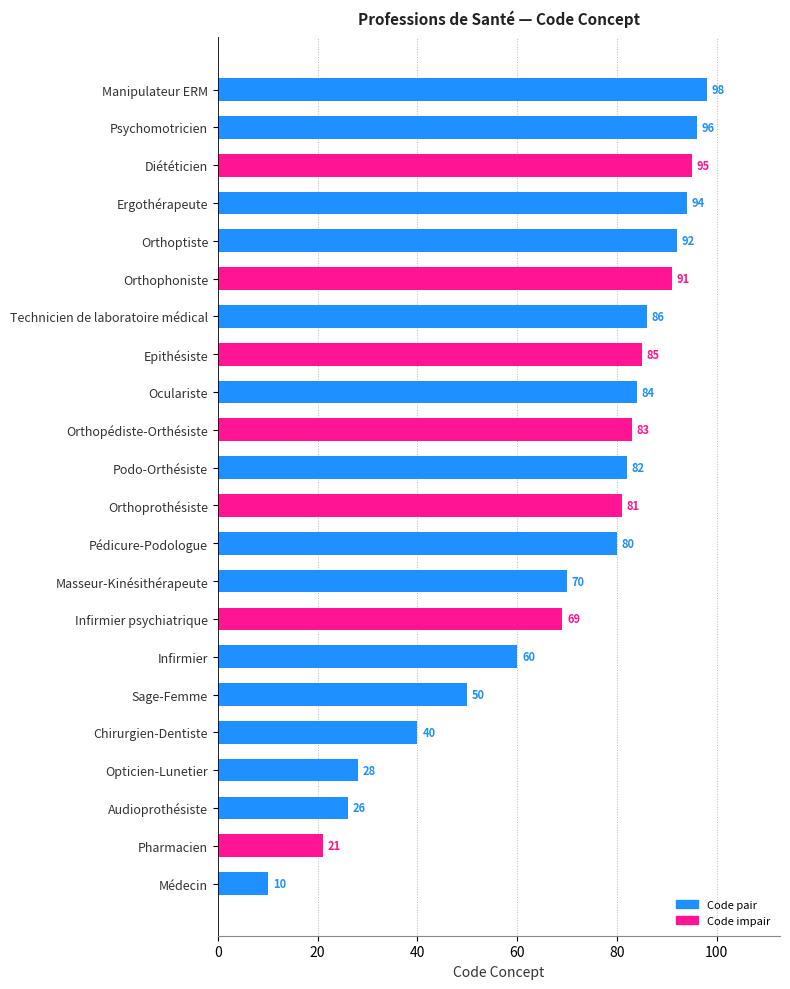

The chart shows a value of 60 at Infirmier. True or false?

True